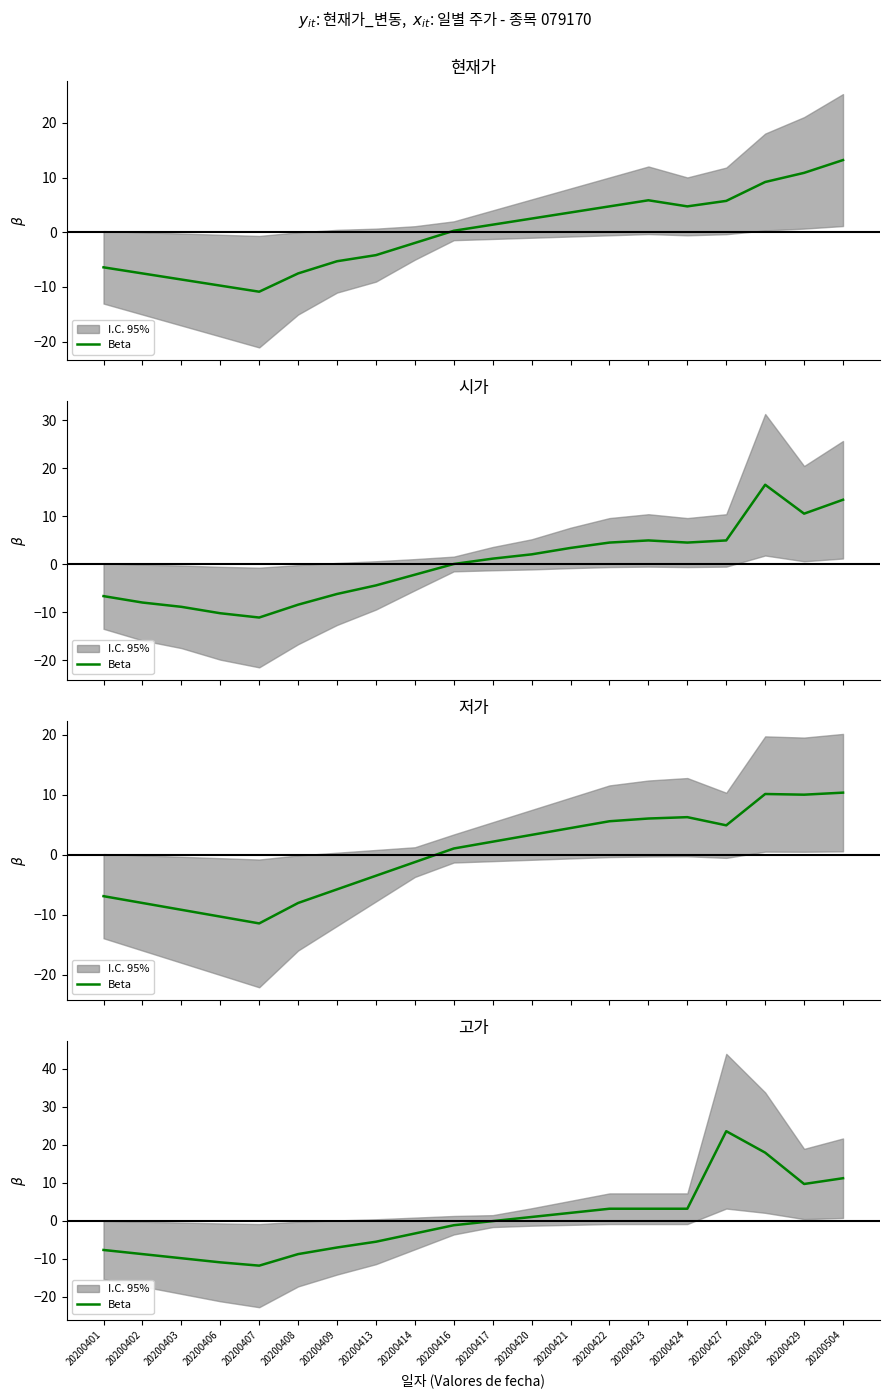

What is the maximum value shown in the chart?

23.6